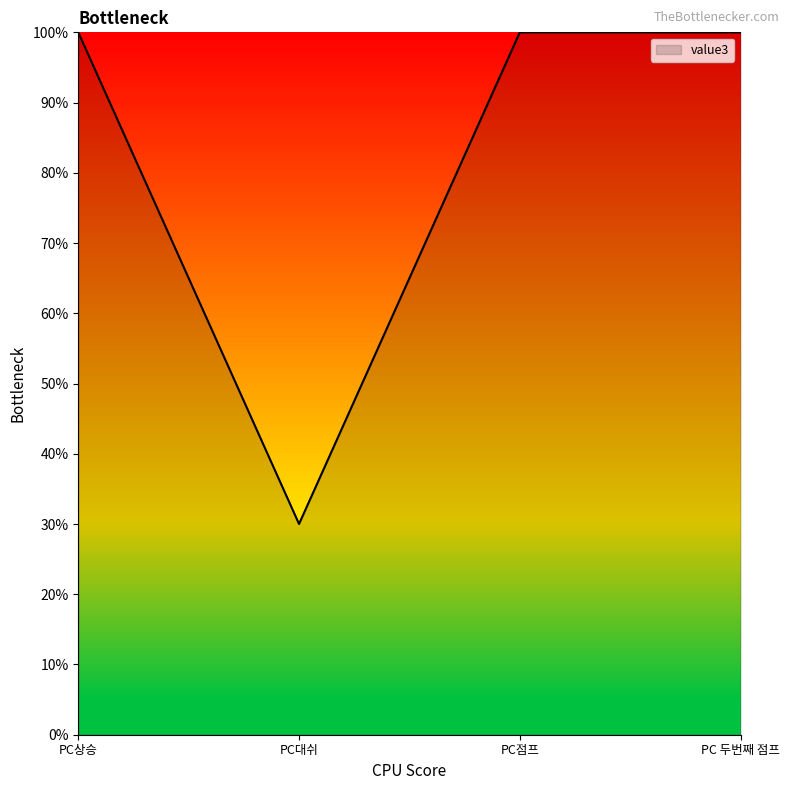

True or false: there are more than 1 points higher than both neighbors.

False